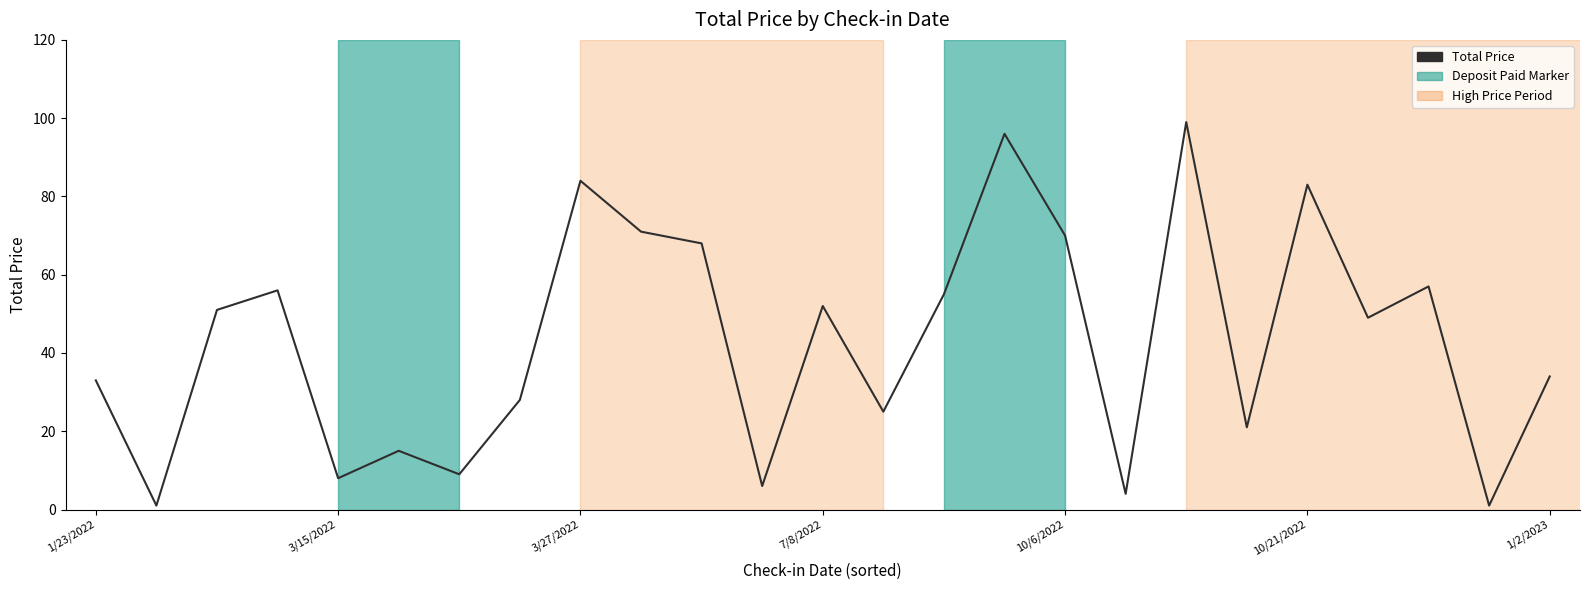

What is the maximum value shown in the chart?

99